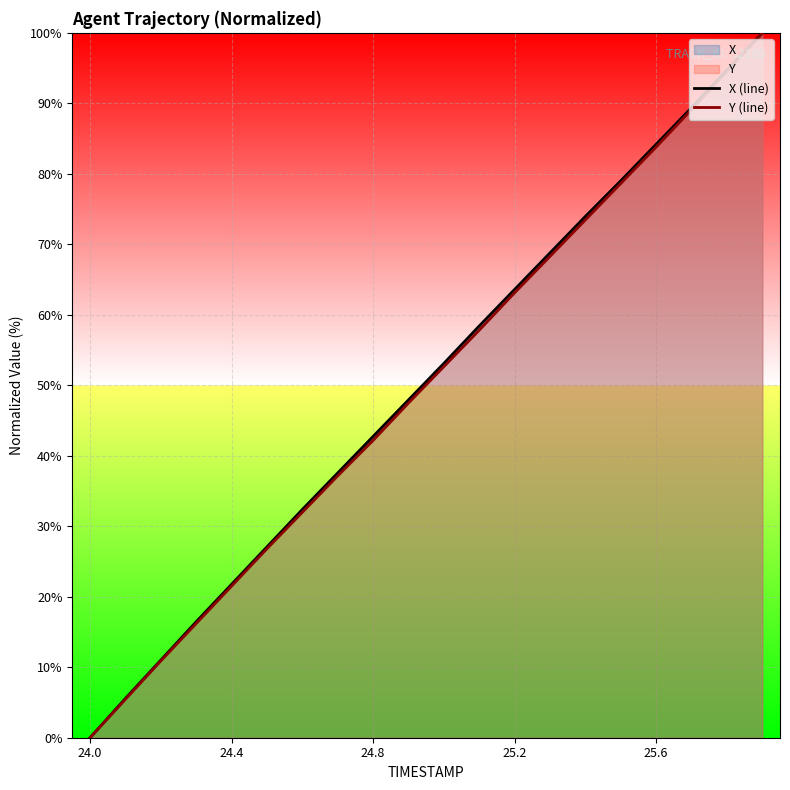

How many lines are shown in the chart?

2